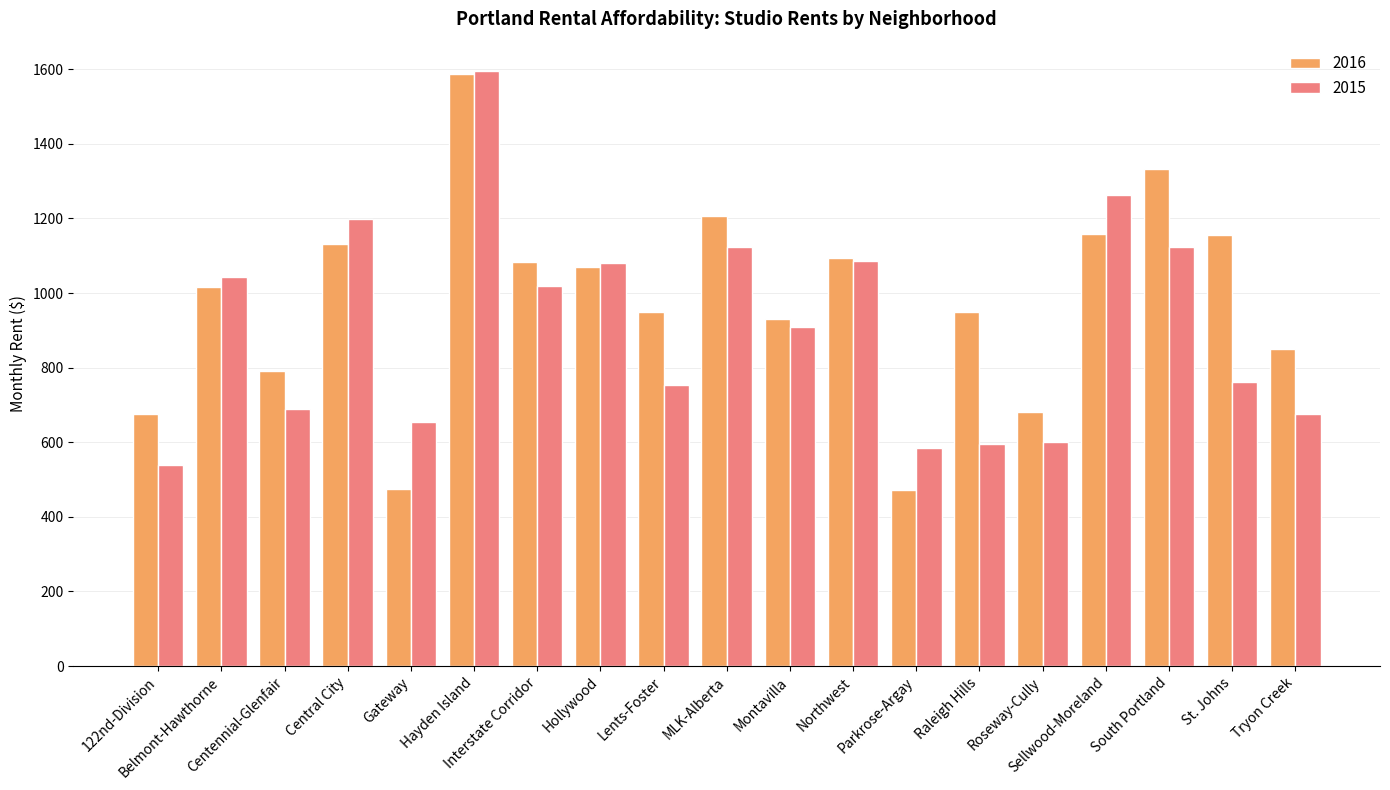

What position from the left is Parkrose-Argay?

13